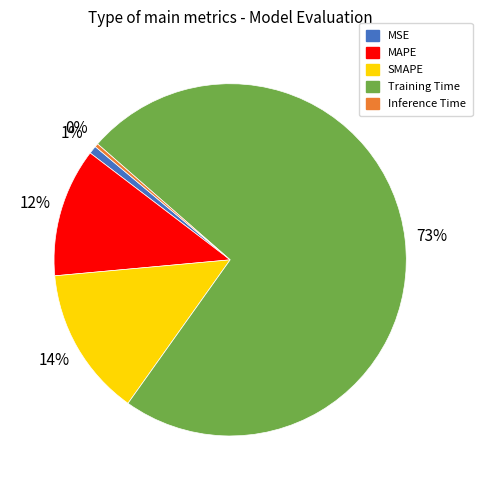

Which slice is the largest?

Training Time